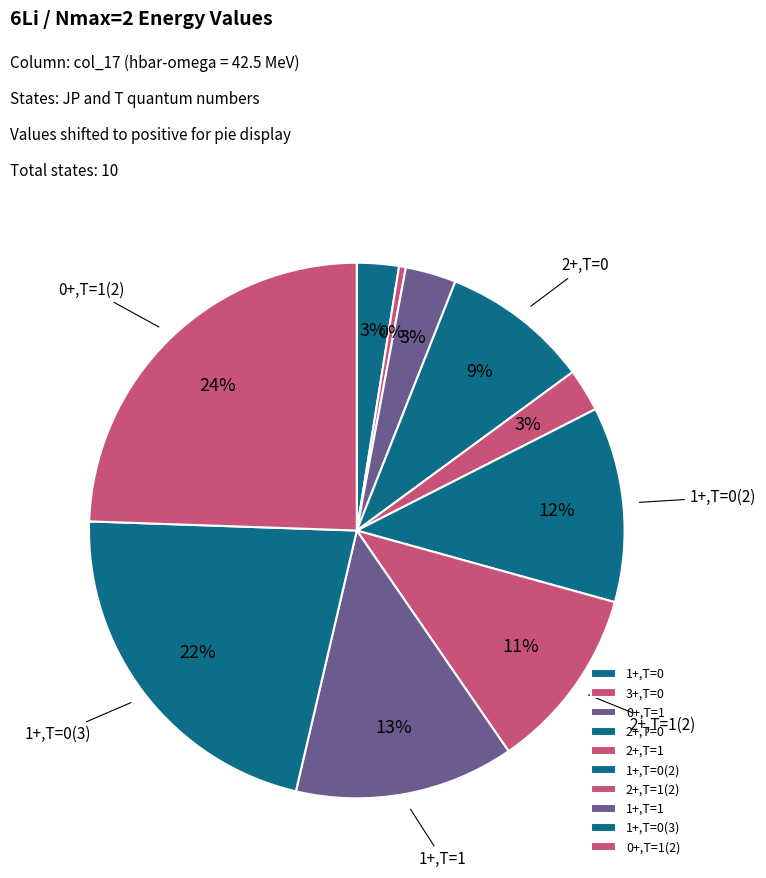

Which slice is the largest?

0+,T=1(2)